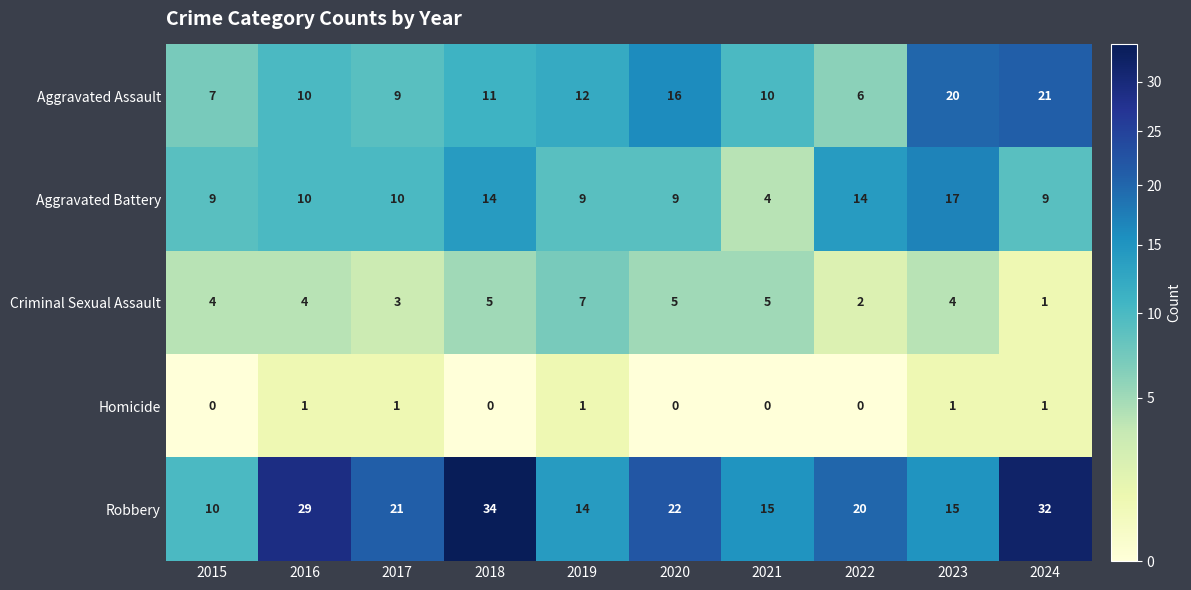

At 2019, list the series in order from largest to smallest.

Robbery, Aggravated Assault, Aggravated Battery, Criminal Sexual Assault, Homicide